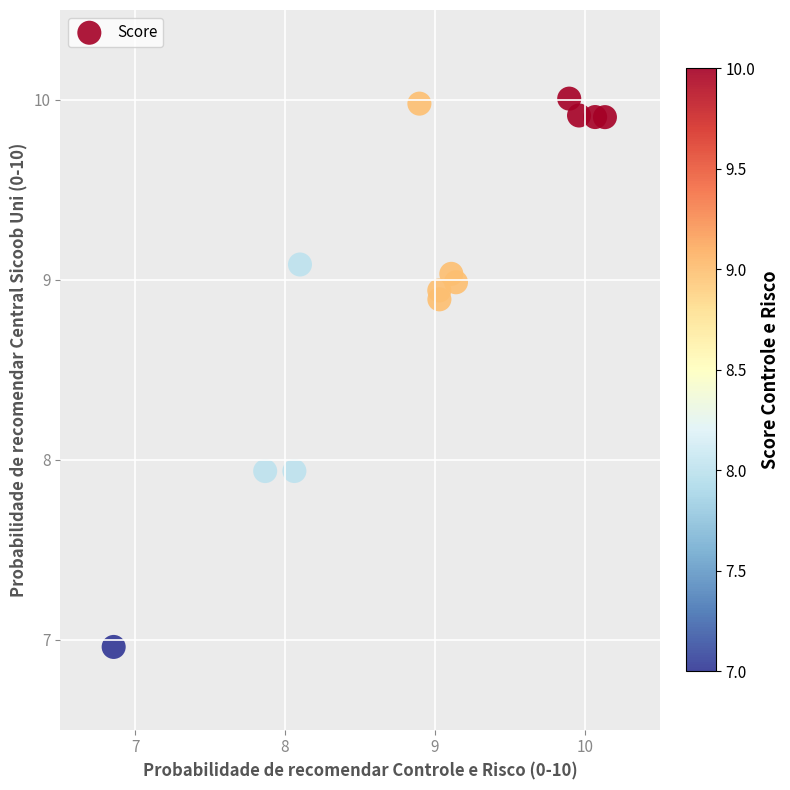

What is the range of X values (max minus min)?

3.3